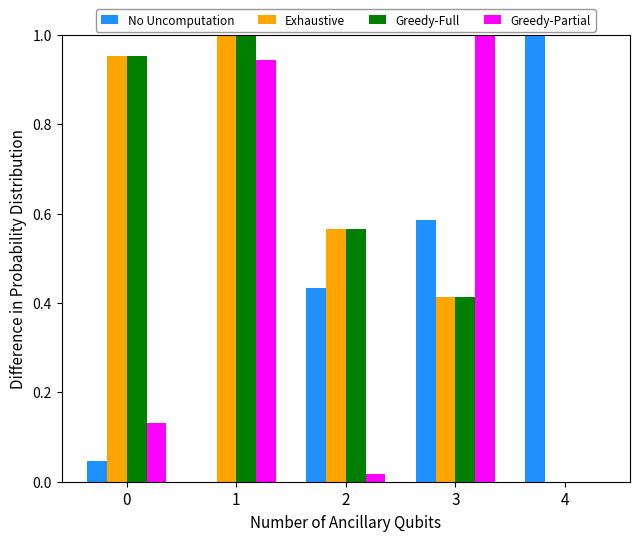

Is the value of No Uncomputation at 3 greater than the value of Exhaustive at 3?

Yes